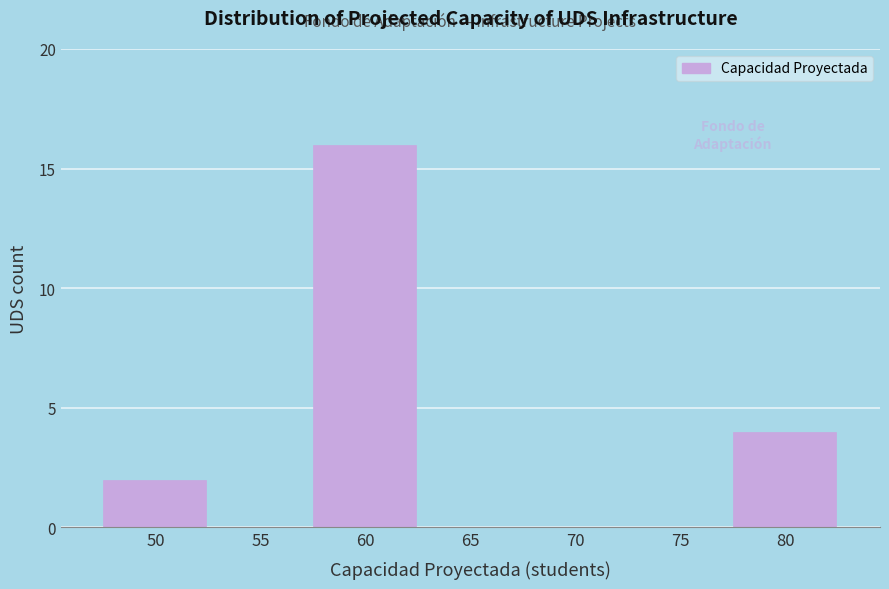

Reading left to right, what are all the values shown in this chart?

50=2	55=0	60=16	65=0	70=0	75=0	80=4